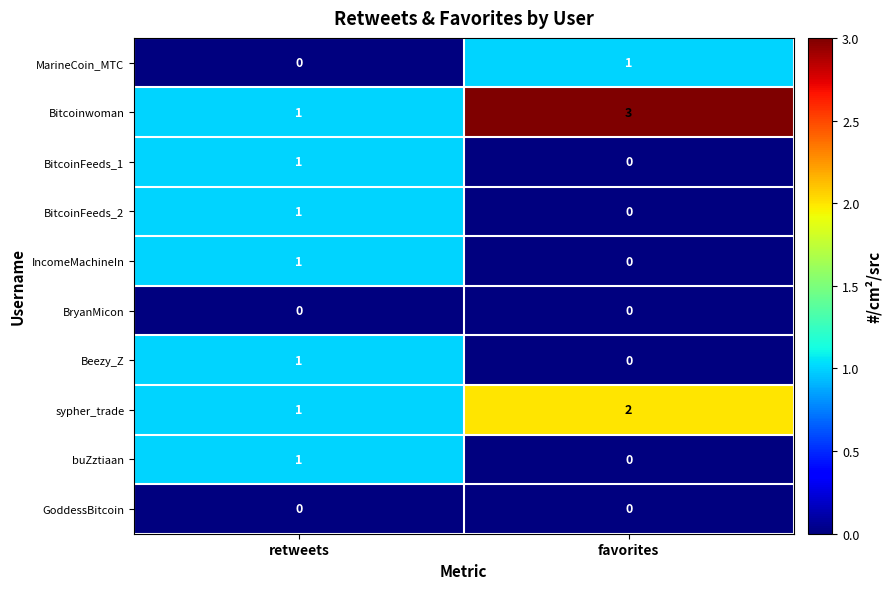

At how many categories does at least one series exceed 2?

1